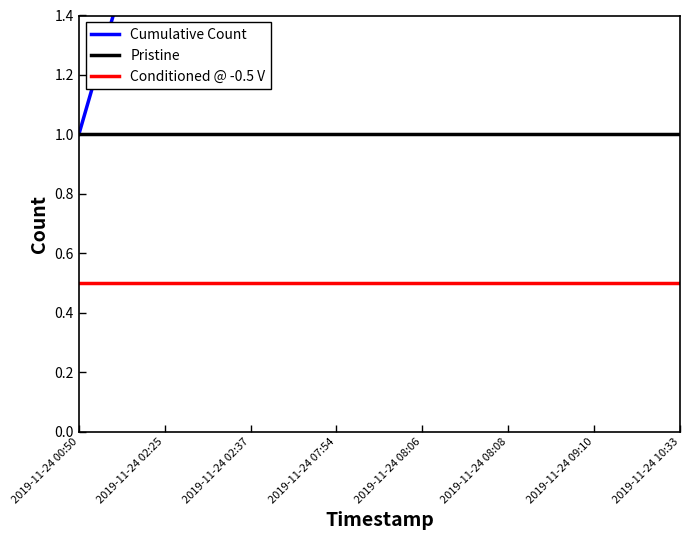

The Pristine series shows 0.5 at 2019-11-24 08:08. True or false?

False